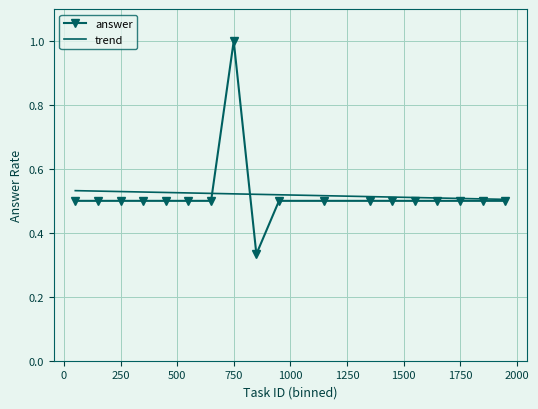

What is the highest value of the answer series?

1.0